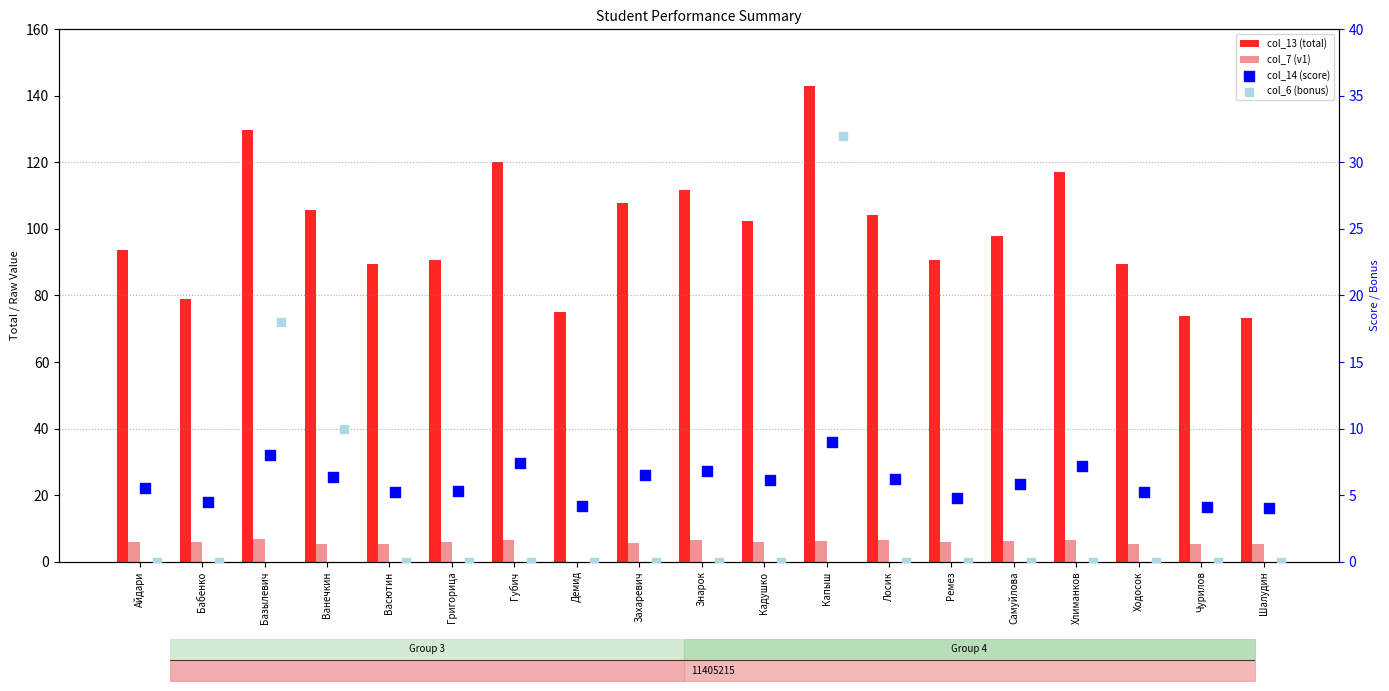

Which series reaches the maximum Y coordinate?

col_13 (total)